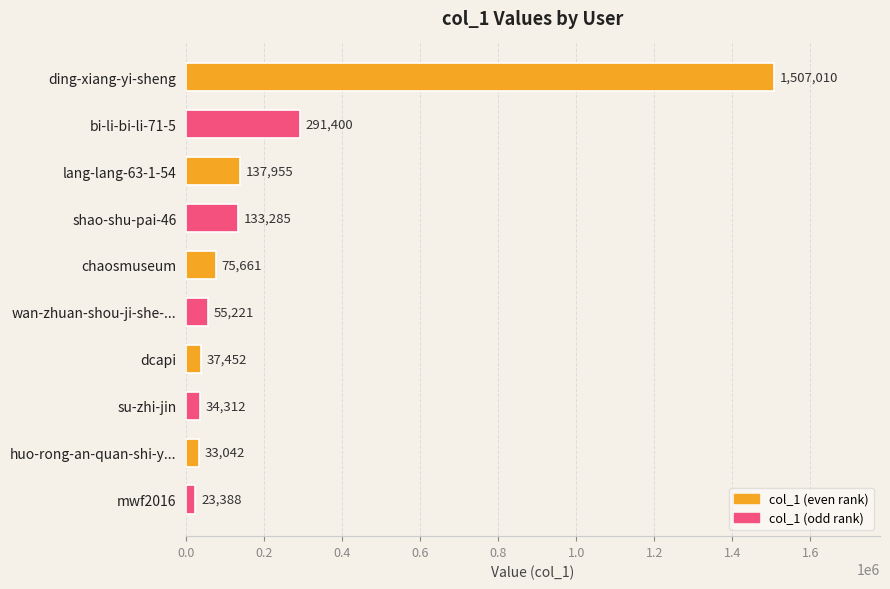

The value at chaosmuseum is 75661. True or false?

True